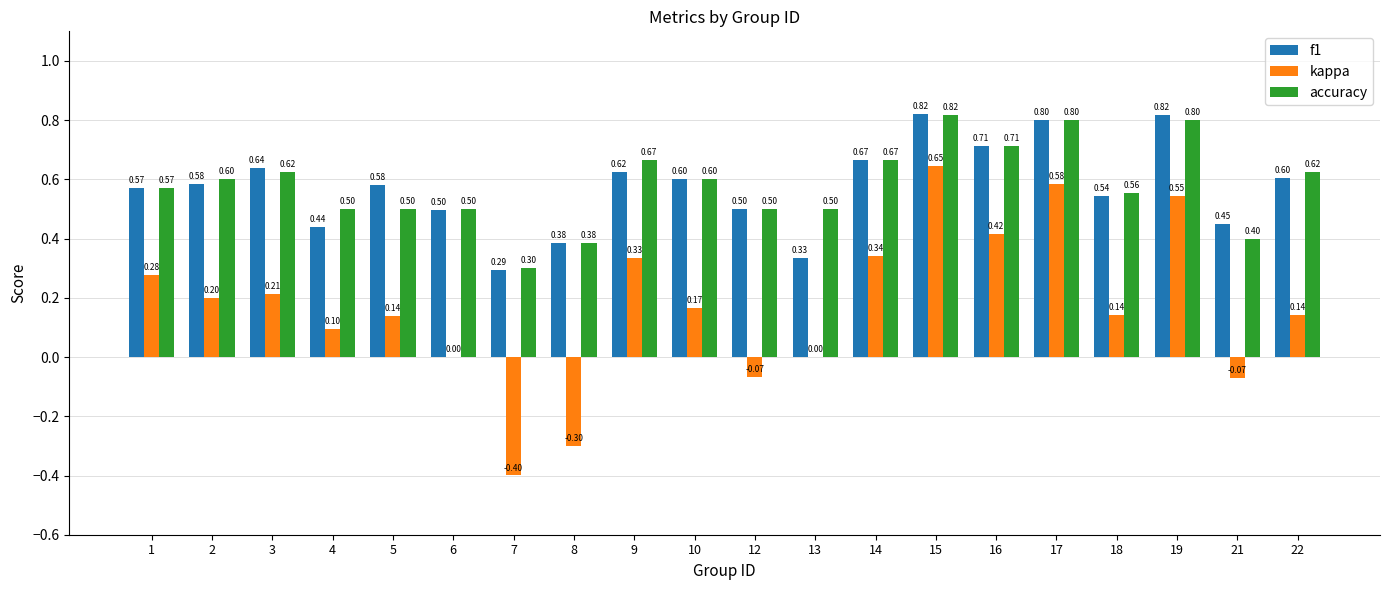

At which label does kappa first exceed 0?

1